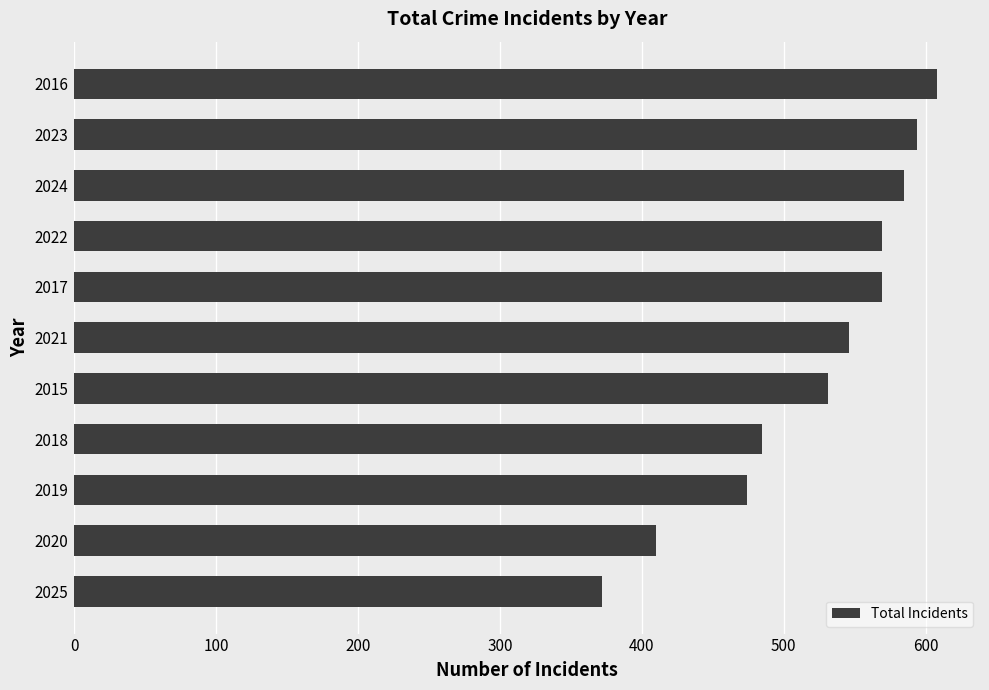

What is the change in value from 2021 to 2022?

+23